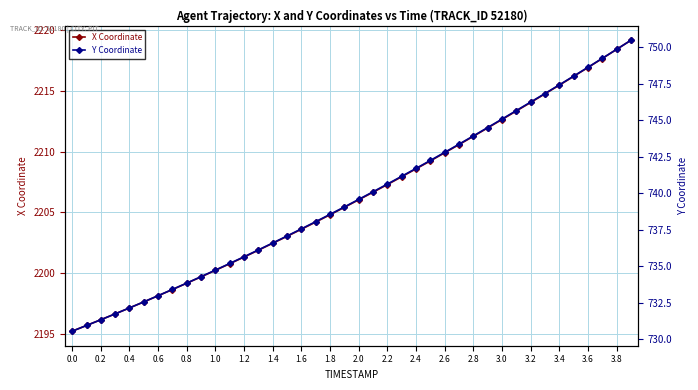

What is the value of the Y Coordinate point at the 17th from the left?

737.6